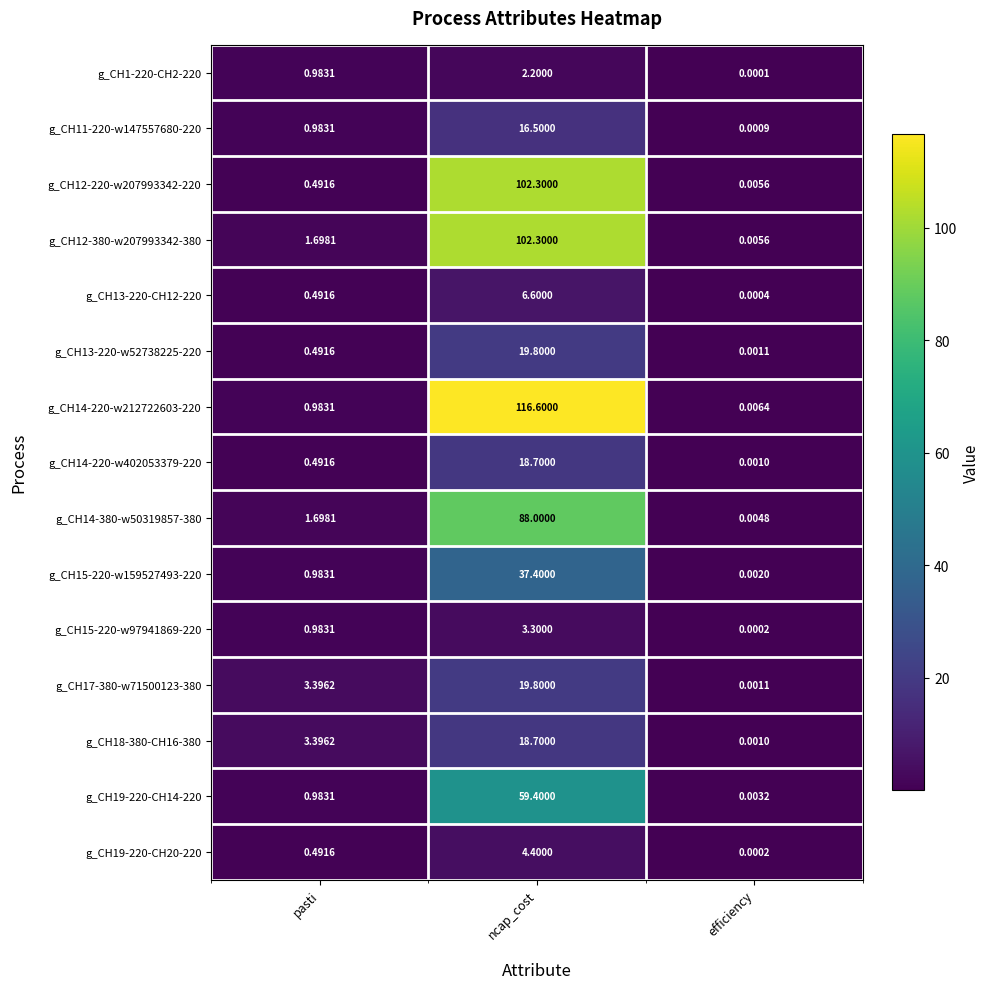

Where is g_CH15-220-w97941869-220 nearest to the value 1?

pasti